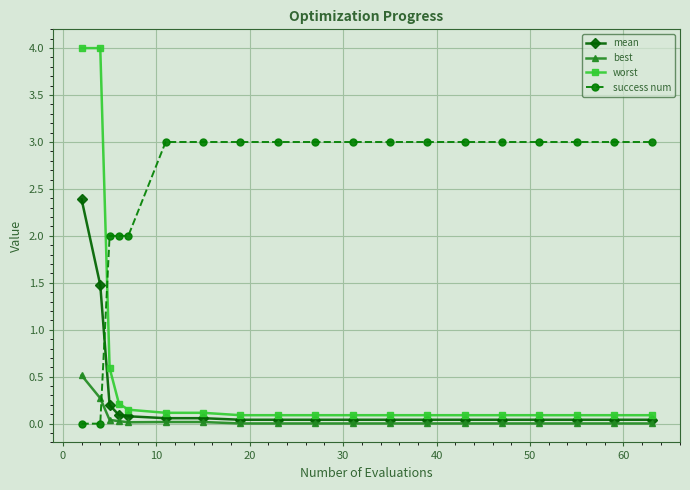

List the series in order of their peak value, highest first.

worst, success num, mean, best